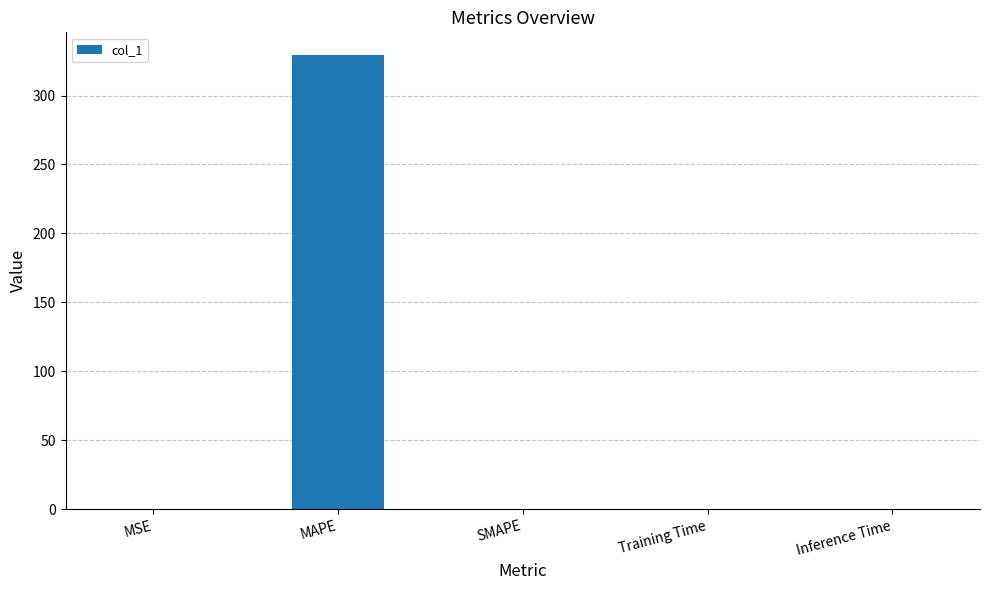

How many series are shown in this chart?

1